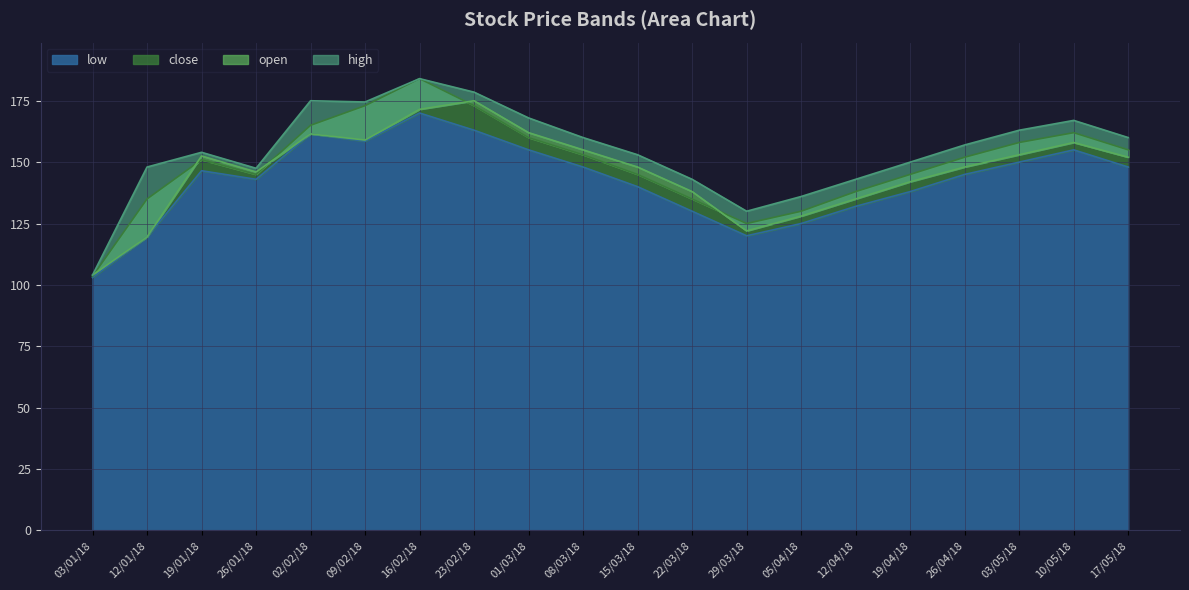

The low series shows 225.1 at 10/05/18. True or false?

False